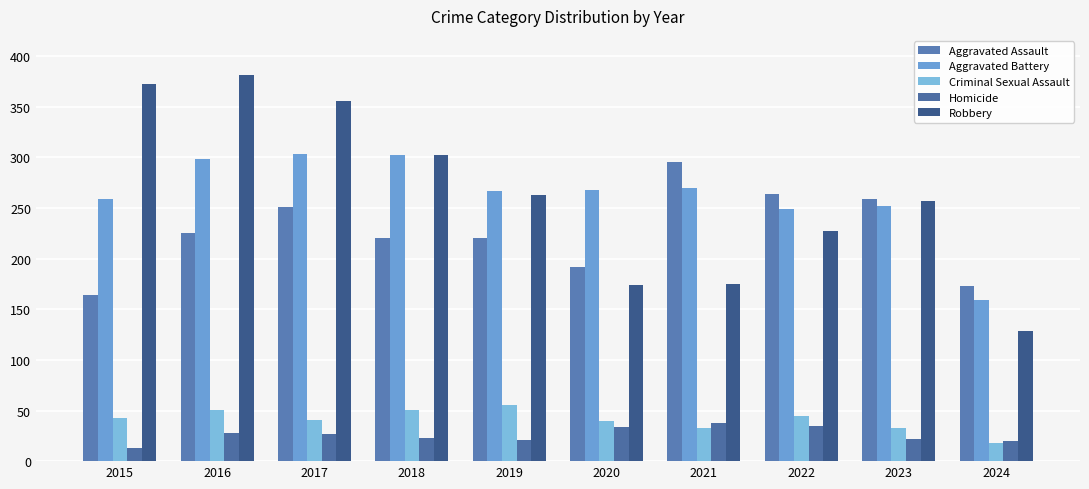

The Robbery series shows 329 at 2022. True or false?

False